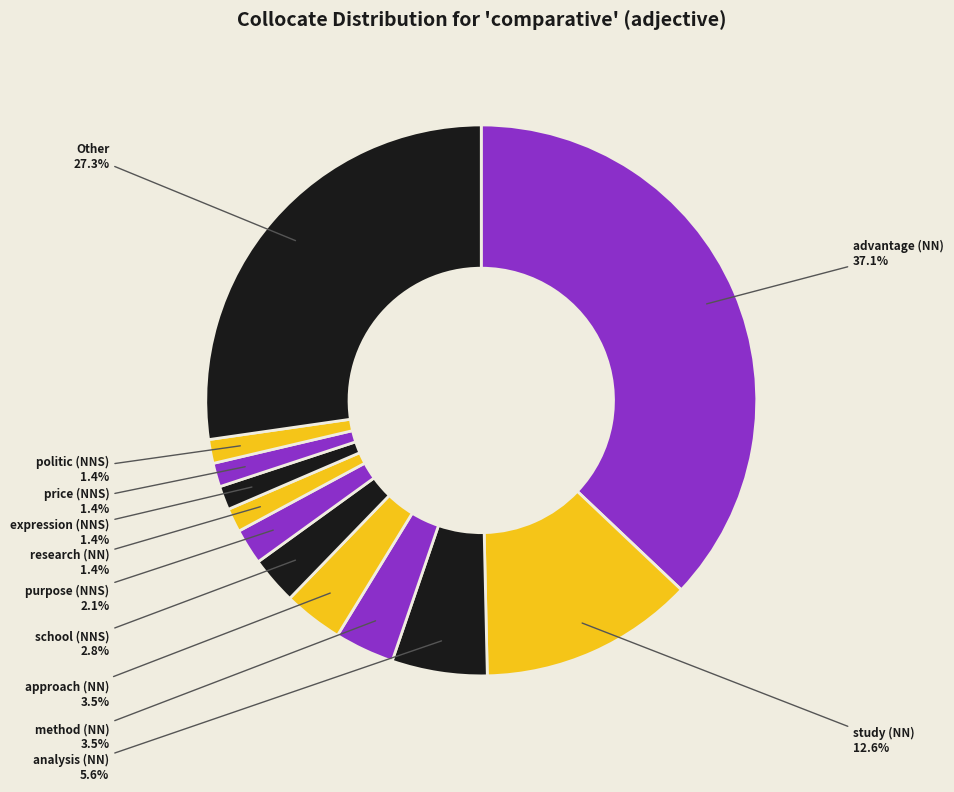

How many segments does this pie chart have?

12